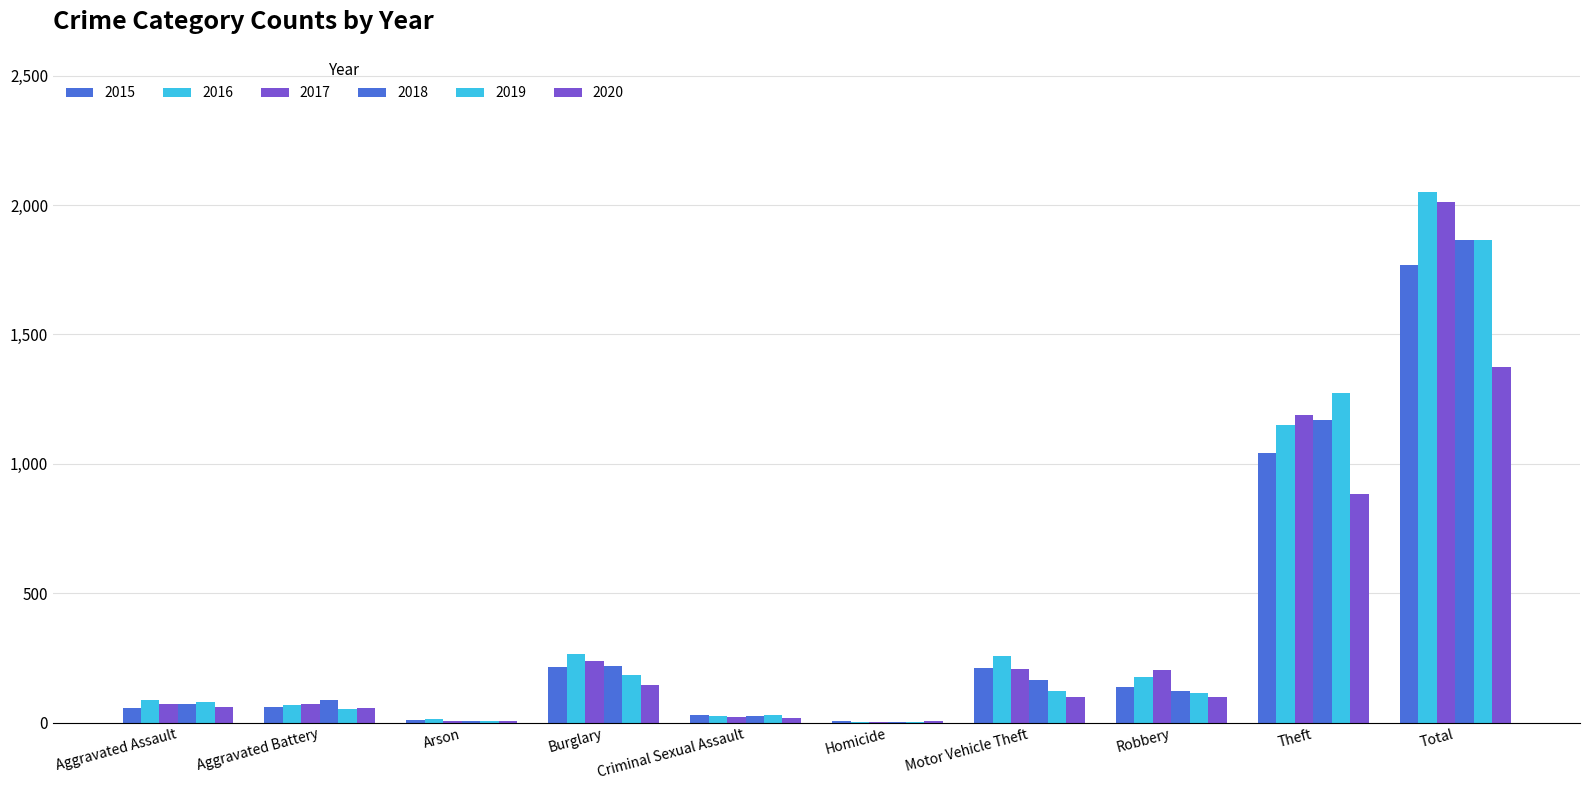

True or false: 2016 has a value of 26 at Criminal Sexual Assault.

True